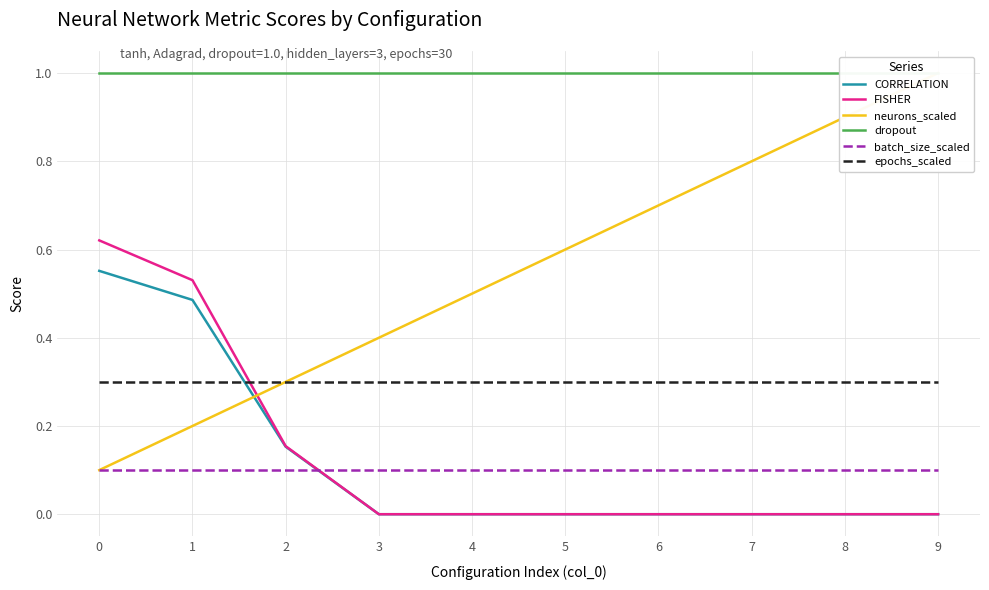

The value of dropout at 9 is 1.0. True or false?

True